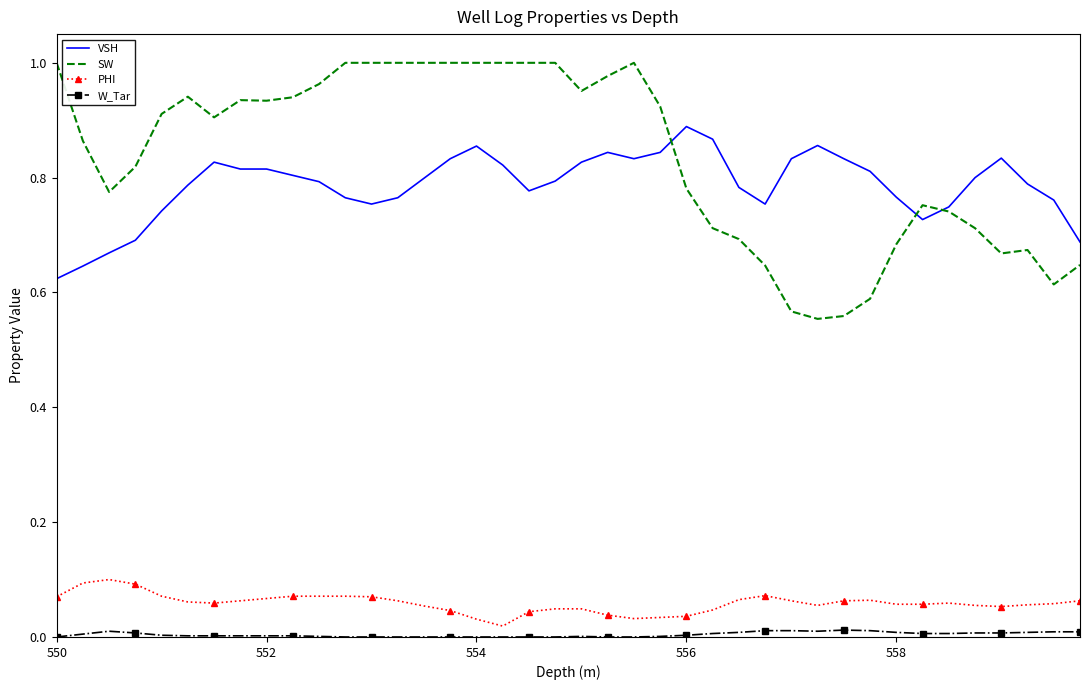

In SW, how many points are lower than both neighbors (excluding endpoints)?

7